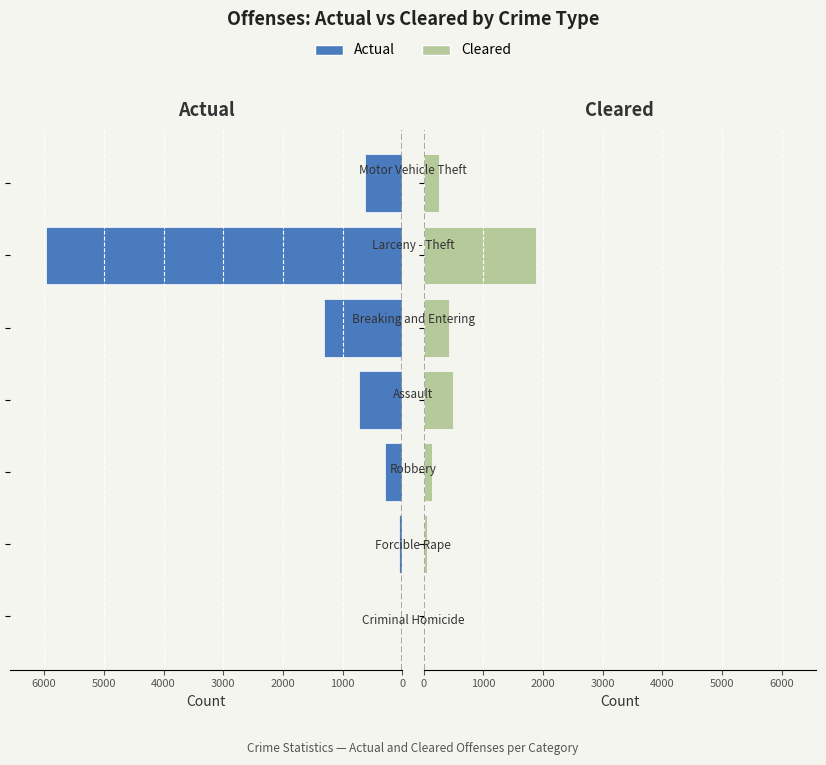

What is the smallest value displayed?

9